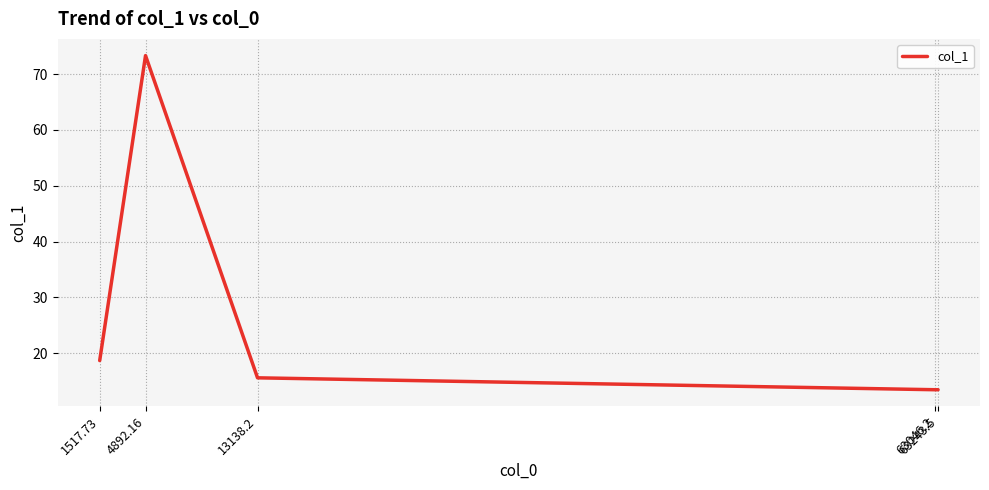

At which label is the value closest to 43?

1517.73